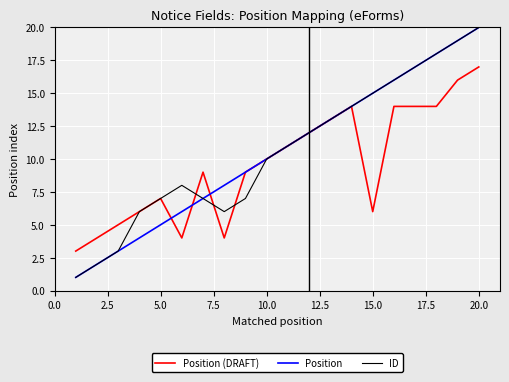

Is it true that Position (DRAFT) equals 10 at 15.0?

False